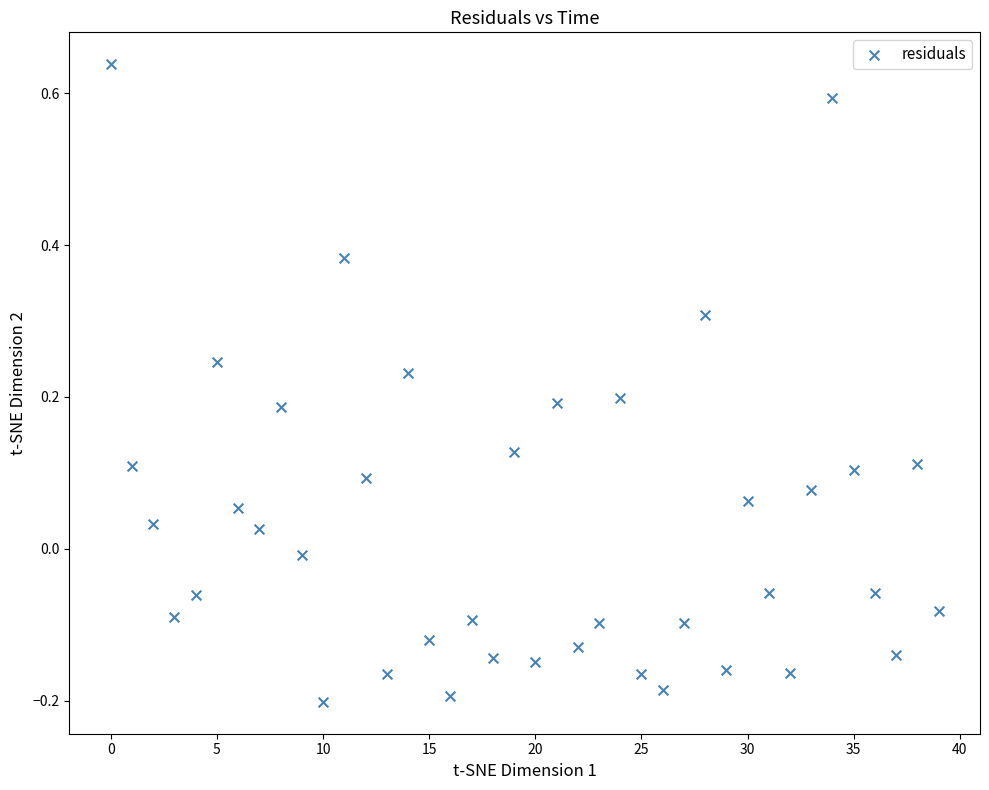

What is the range of Y values (max minus min)?

0.8